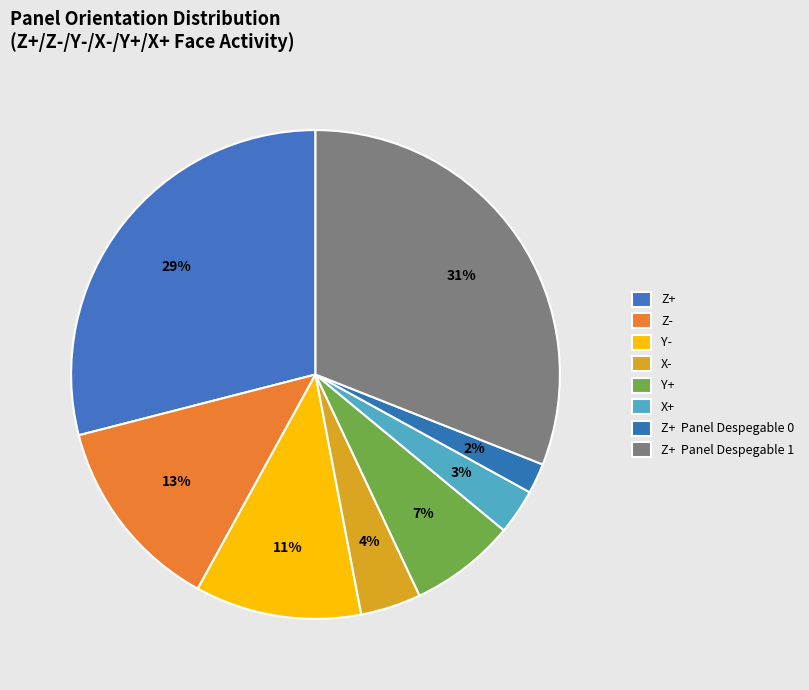

How many segments does this pie chart have?

8